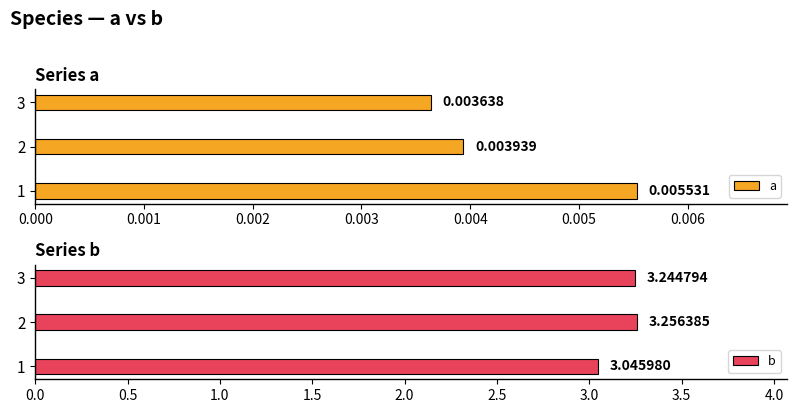

Reading left to right, extract all data points from this chart.

a: 0.0	0.0	0.0
b: 3.0	3.3	3.2